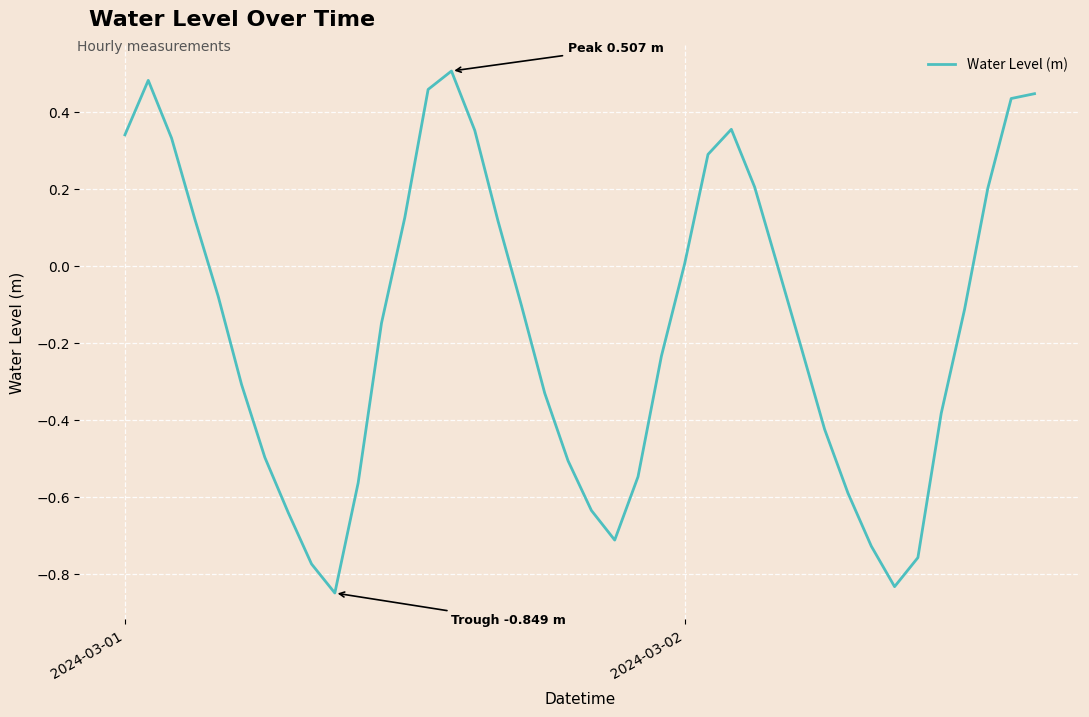

What is the difference between the maximum and minimum values?

1.4